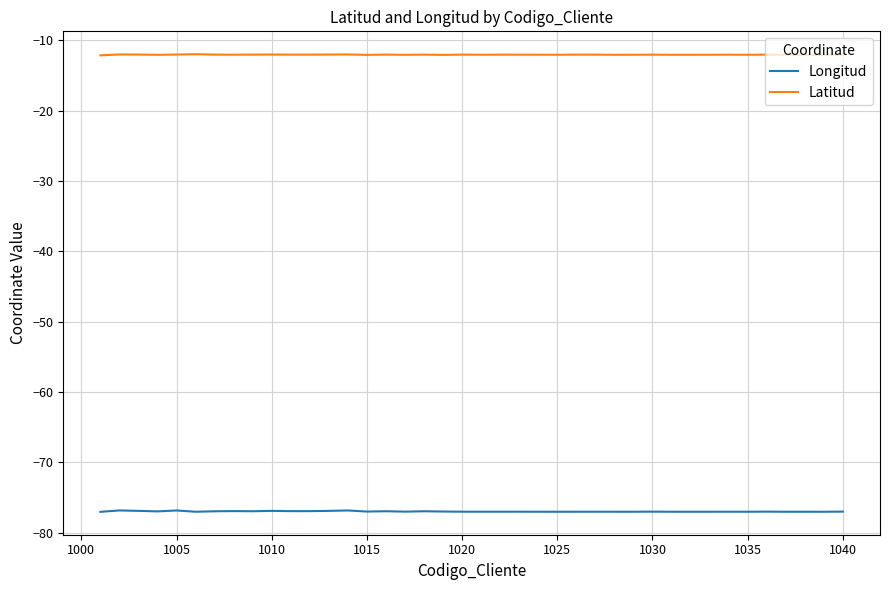

What is the maximum value for Latitud?

-12.0